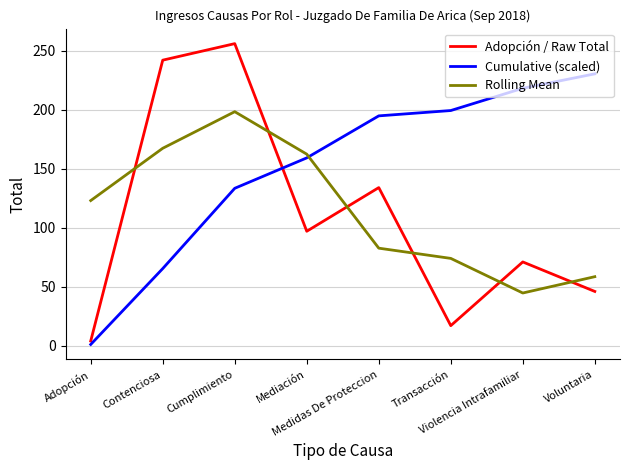

What is the maximum value shown in the chart?

256.0